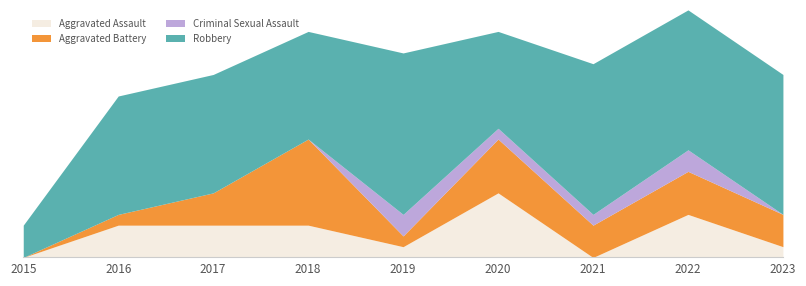

True or false: Criminal Sexual Assault has more than 2 points higher than both neighbors.

False